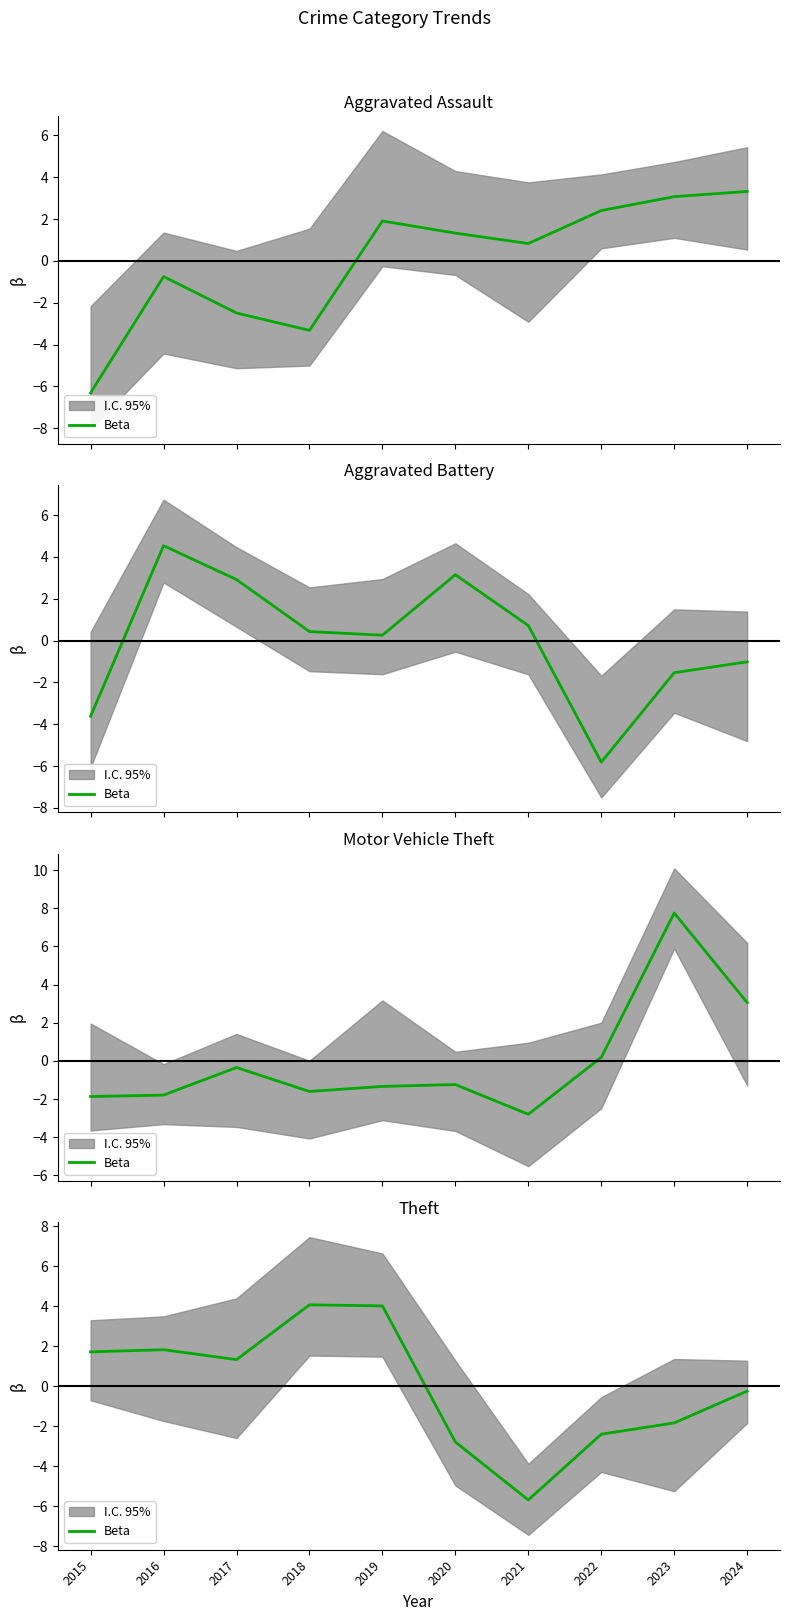

Where is the data nearest to the value 0?

2024